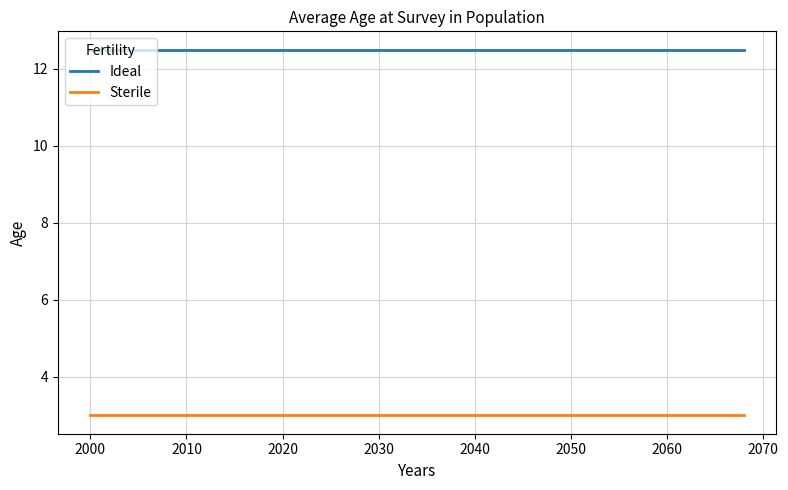

What is the minimum value for Sterile?

3.0